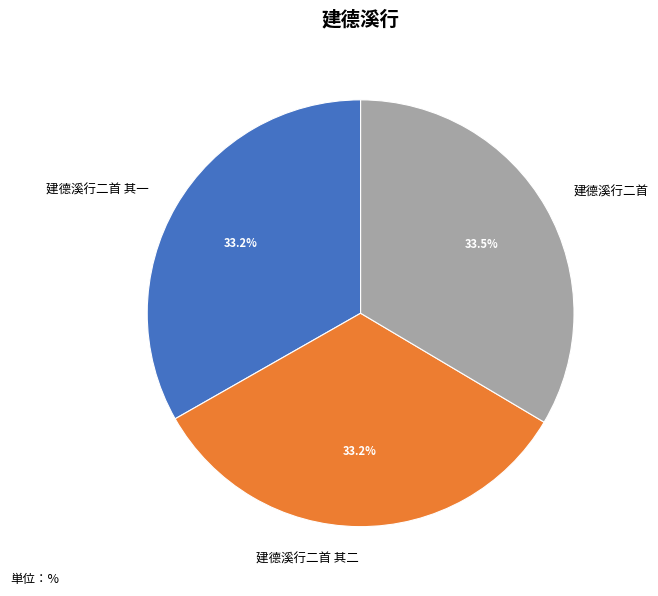

What is the ratio of the value at 建德溪行二首 to the value at 建德溪行二首 其二?

1.0